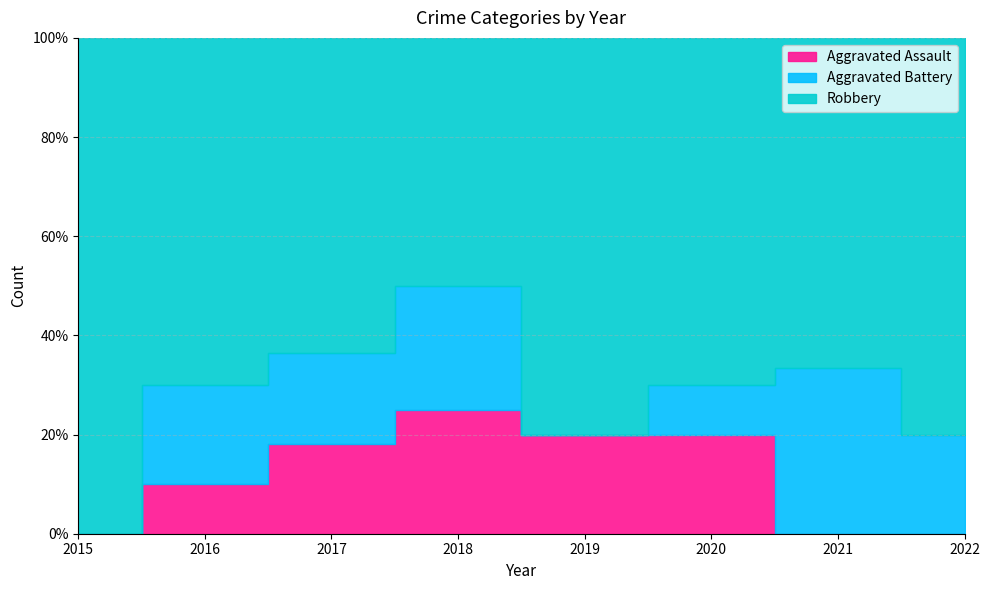

Count the Aggravated Assault values in the range 0 to 2.

8